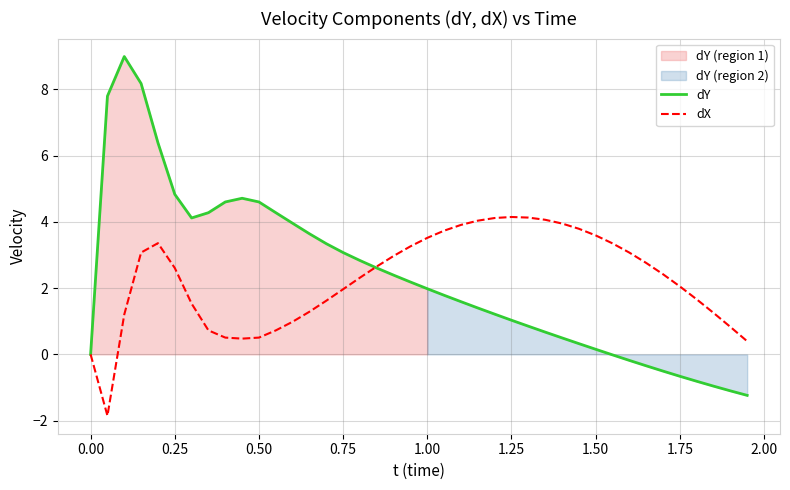

What is the average value of the dY series?

2.3